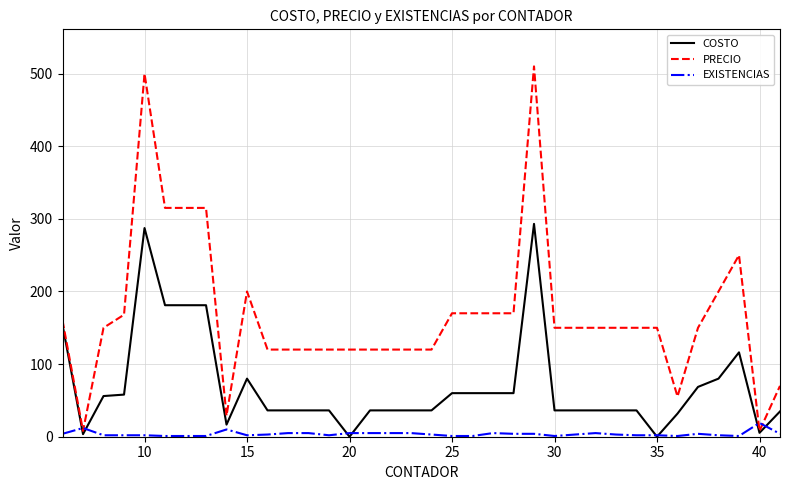

Which series has the largest total across all categories?

PRECIO